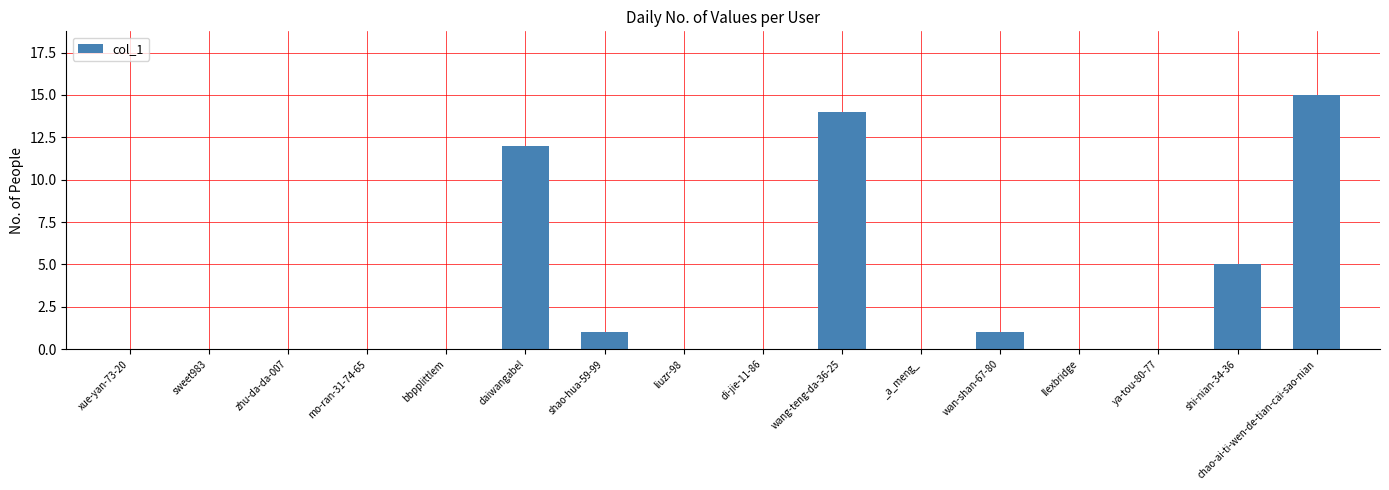

Which category has the highest value across all series?

chao-ai-ti-wen-de-tian-cai-sao-nian